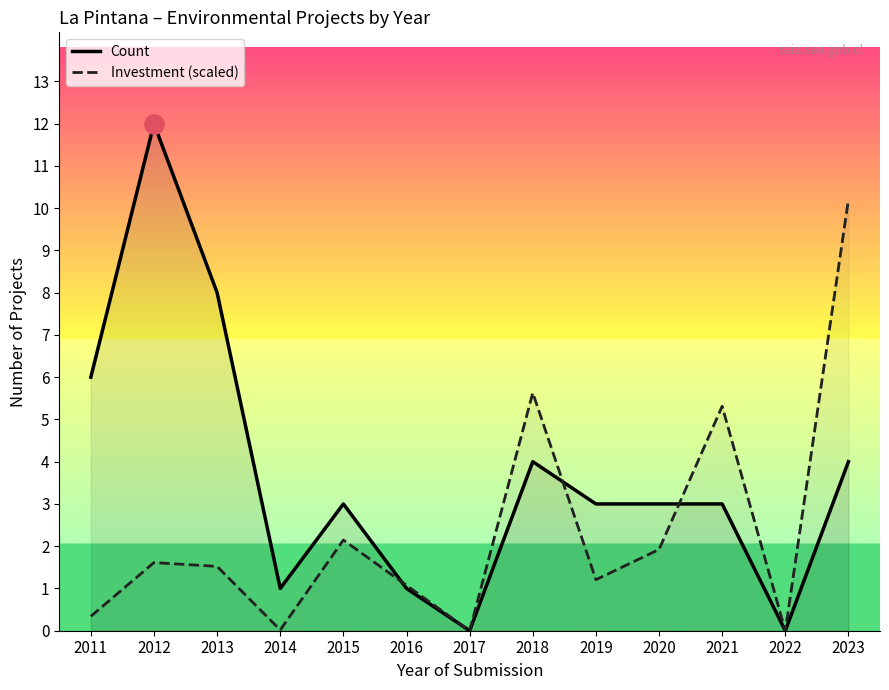

What is the sum of the Count values at 2020 and 2018?

7.0